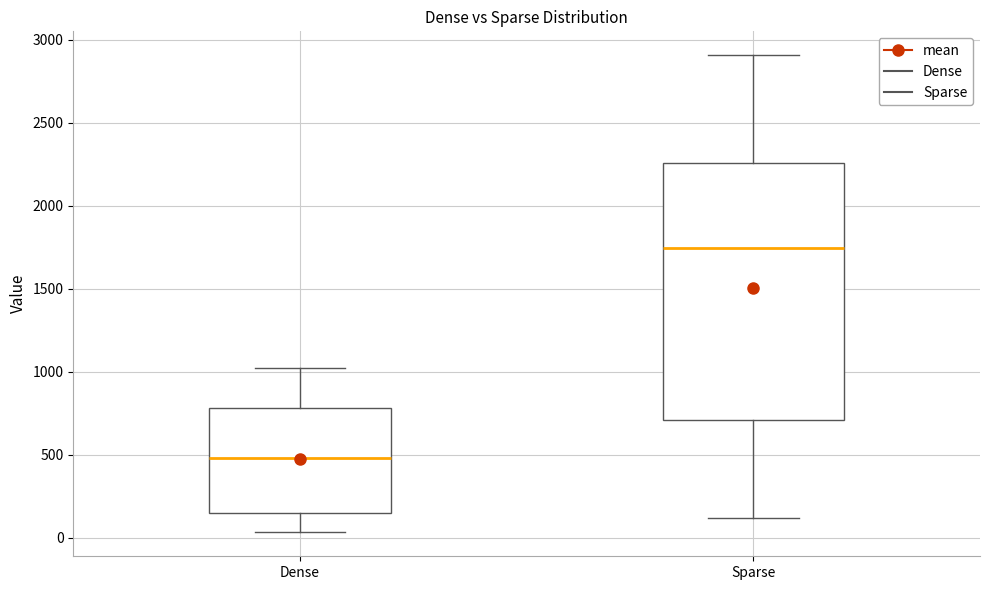

Where does the lower whisker of the box for Dense end on the y-axis? The values are not printed on the chart, so give them approximately, as read against the axis.

50